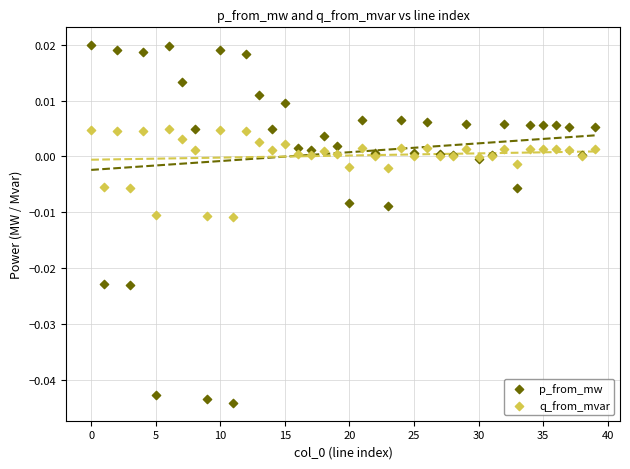

Which series has the widest spread of Y values?

p_from_mw